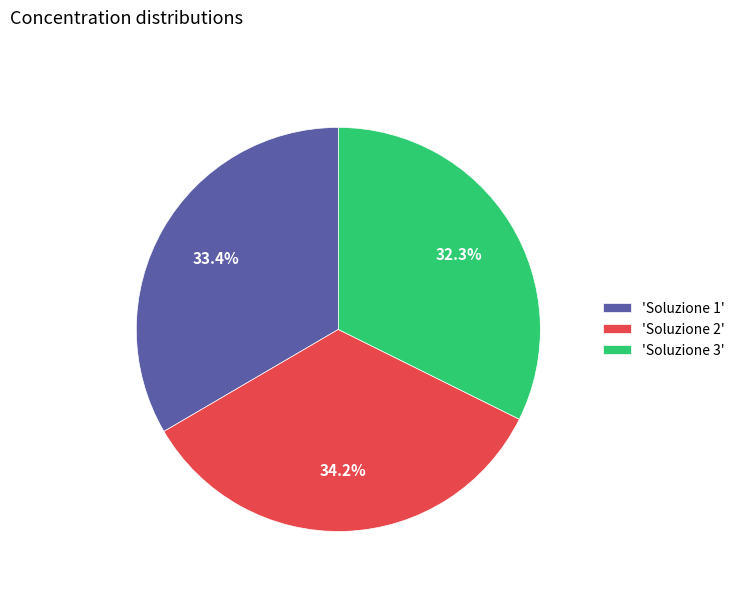

Which has a higher value, 'Soluzione 2' or 'Soluzione 1'?

'Soluzione 2'